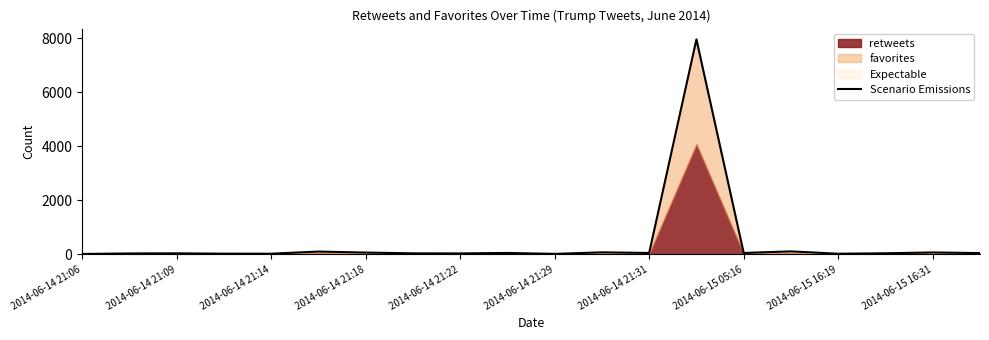

What is the maximum value shown in the chart?

7960